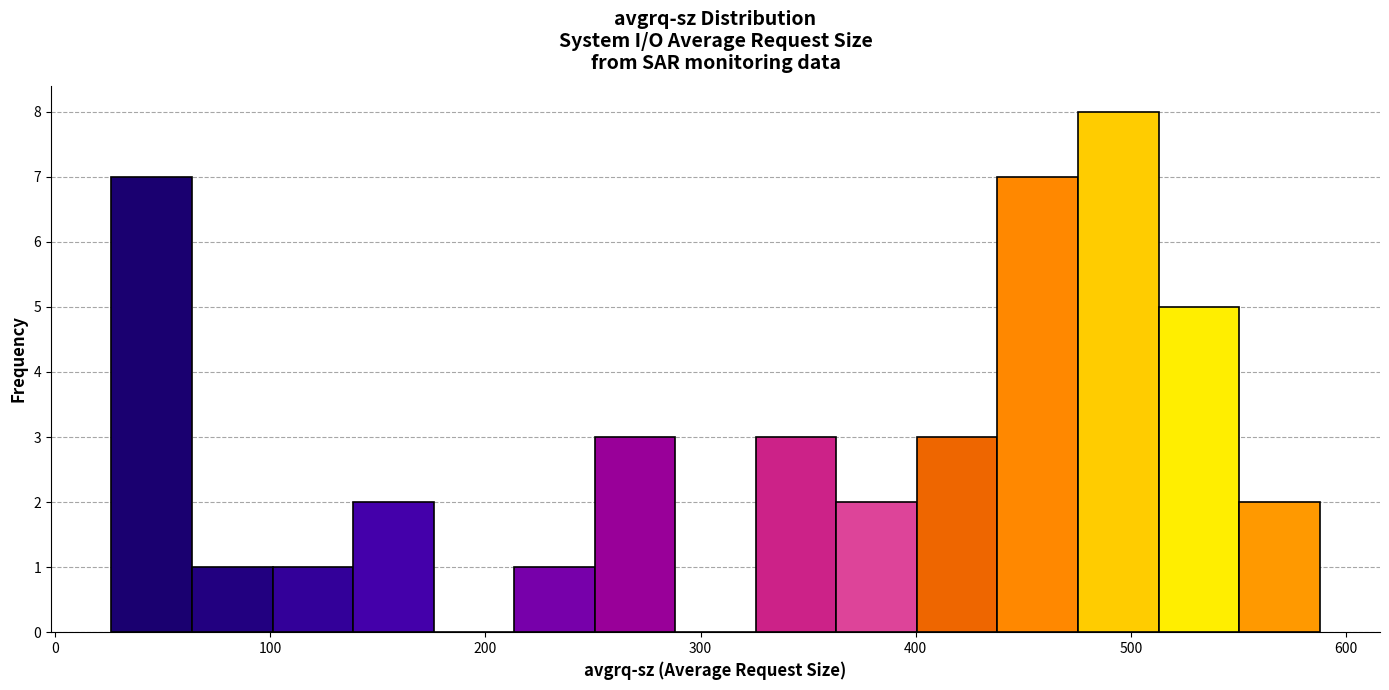

Around what value on the x-axis is the tallest bar? Give the approximate position of its centre, as read against the axis.

490